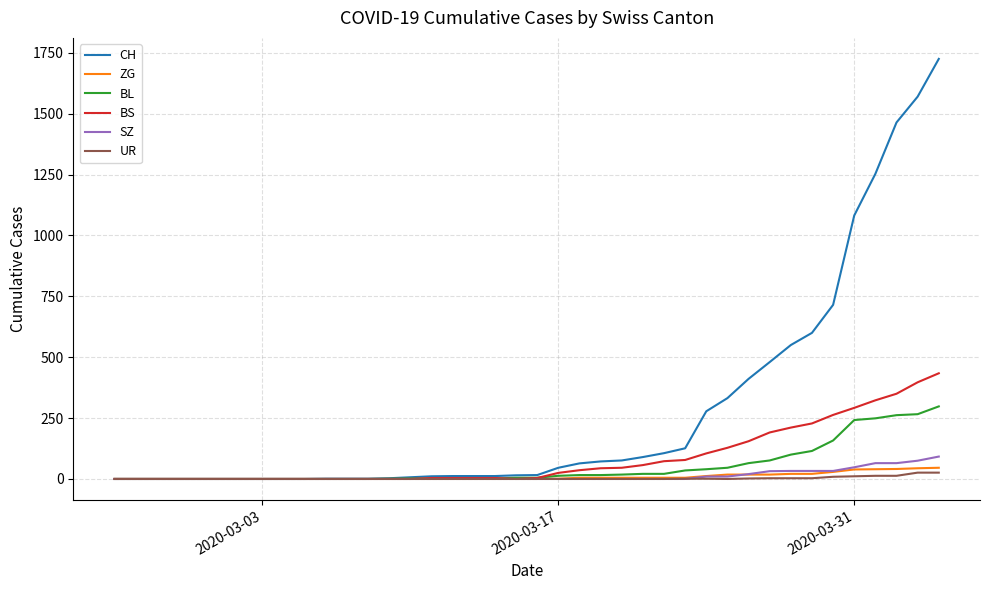

Which series has the largest total across all categories?

CH